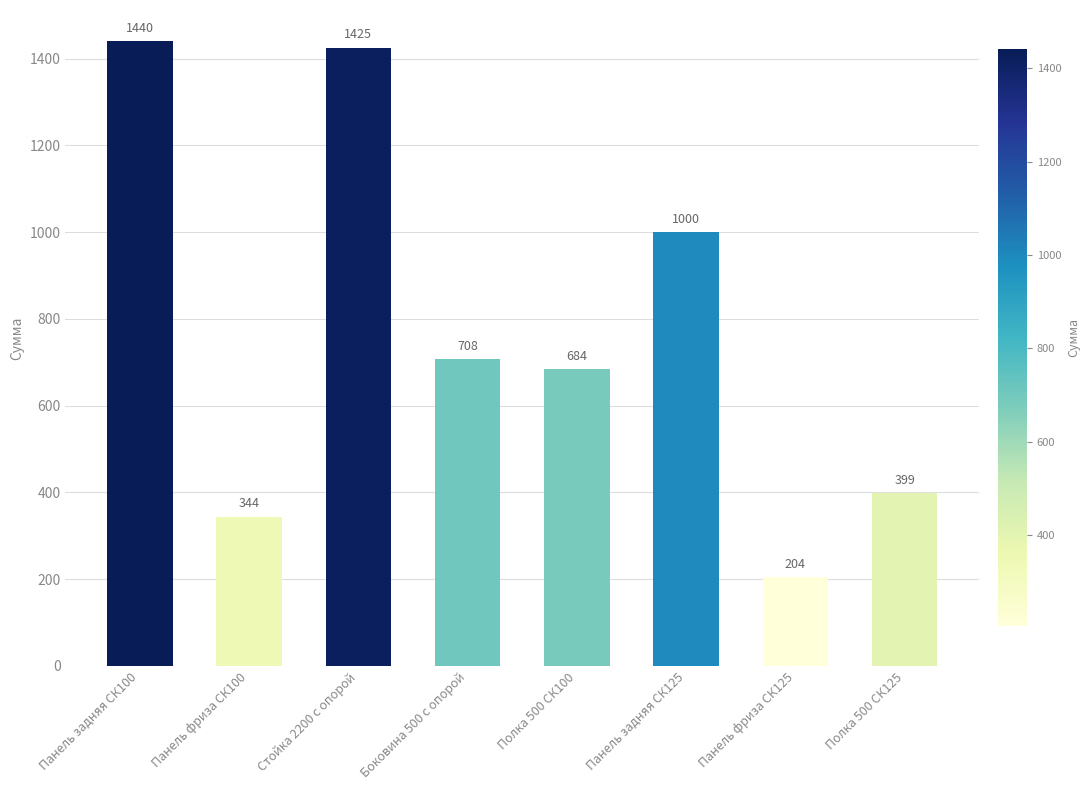

What is the value of the 7th bar from the left?

204